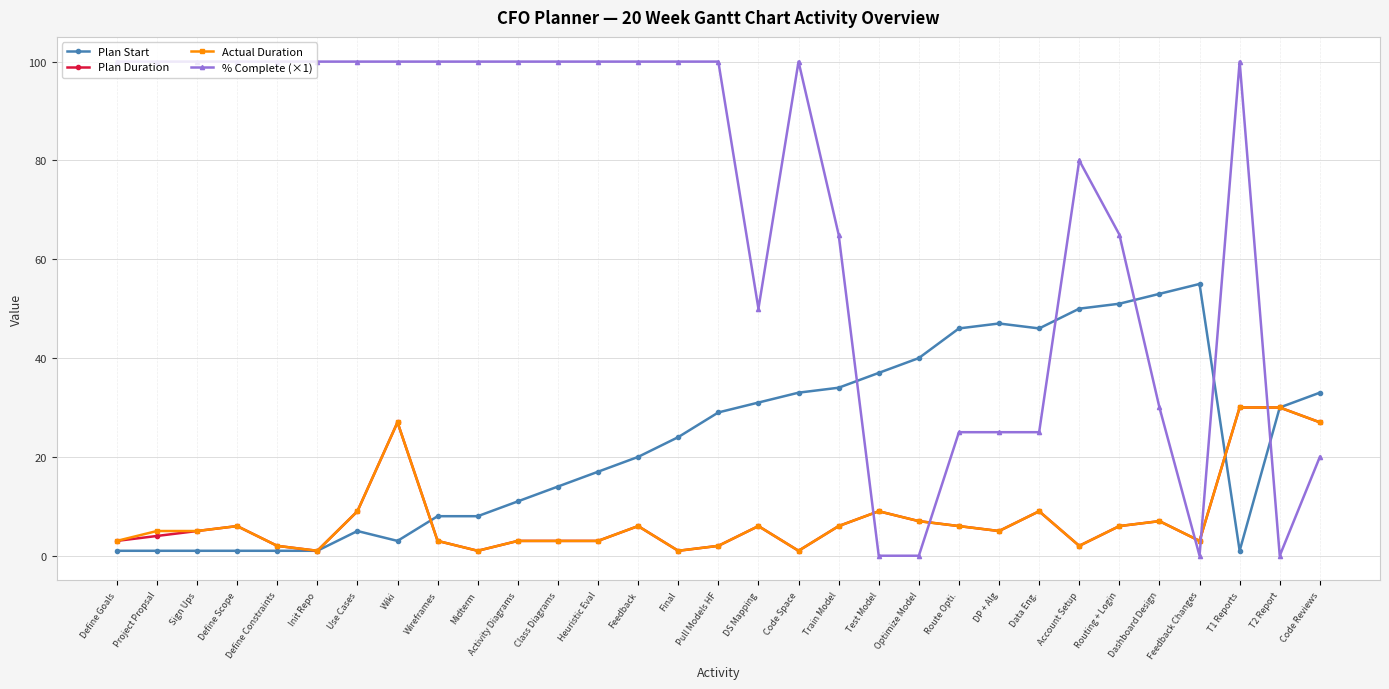

The % Complete (×1) series shows 100 at Project Propsal. True or false?

True